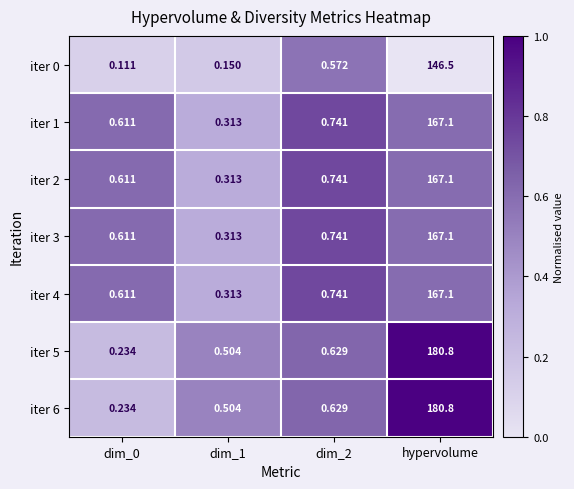

At how many categories does at least one series exceed 0?

4